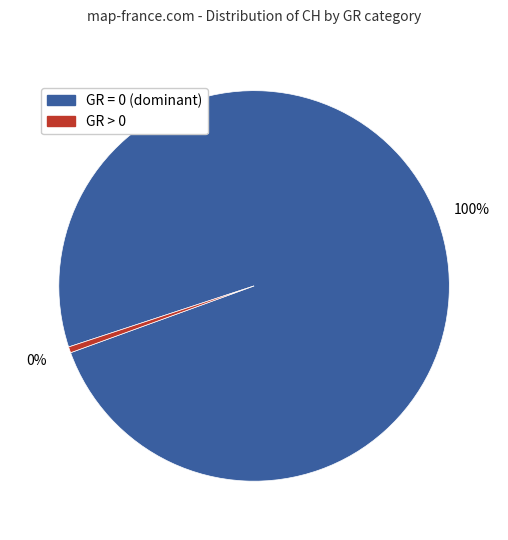

Does any single category account for the majority?

Yes